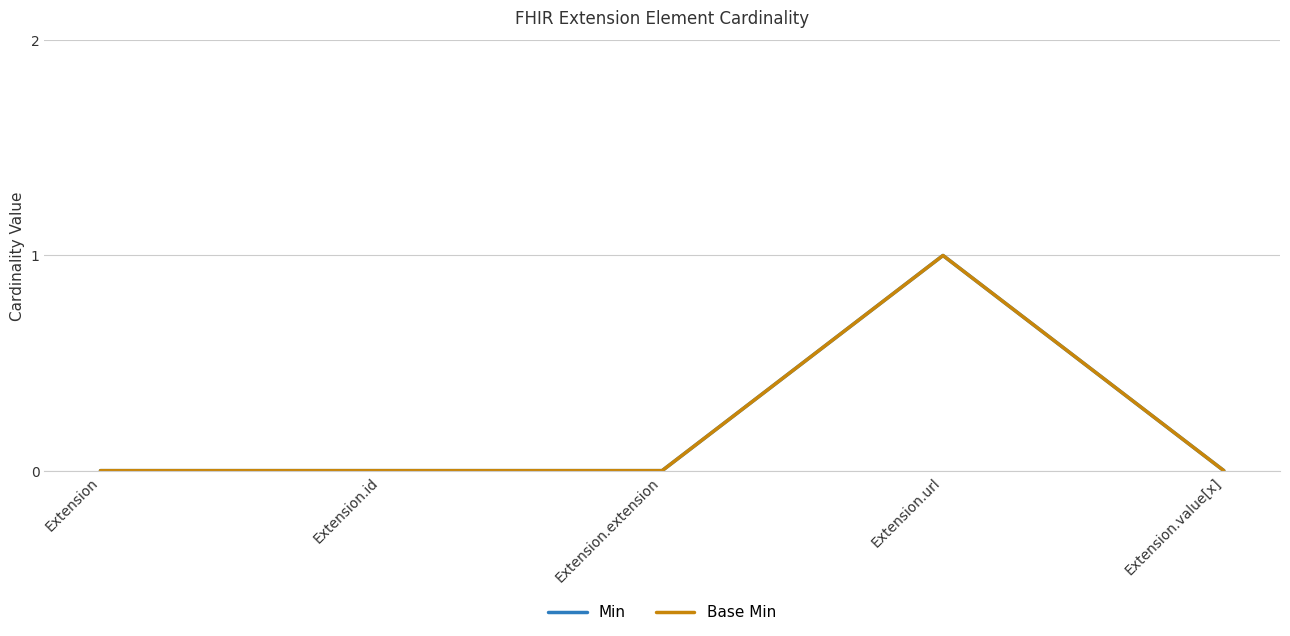

True or false: Min and Base Min intersect in this chart.

False